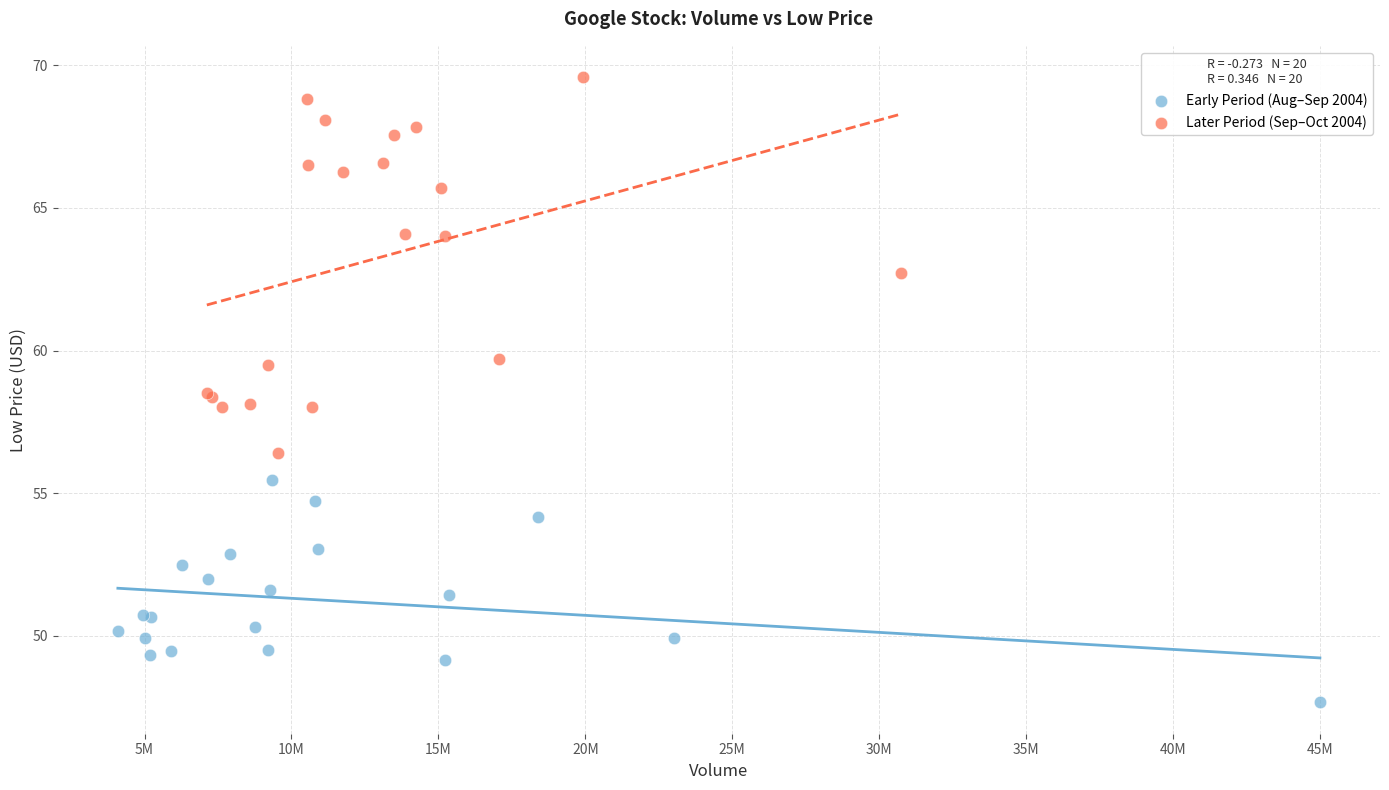

Which series reaches the maximum Y coordinate?

Later Period (Sep–Oct 2004)